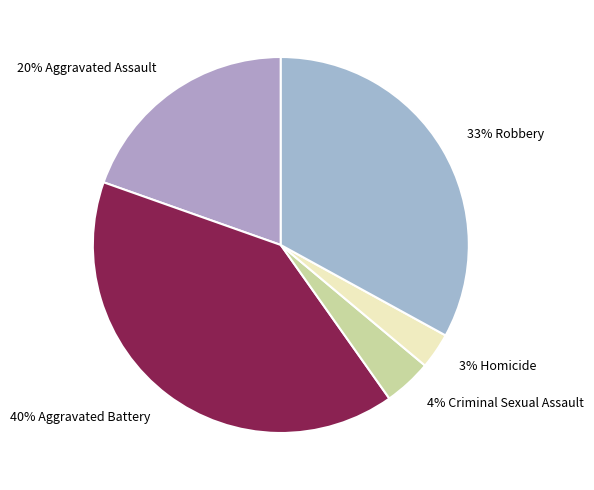

True or false: 4% Criminal Sexual Assault accounts for 4% of the total.

True